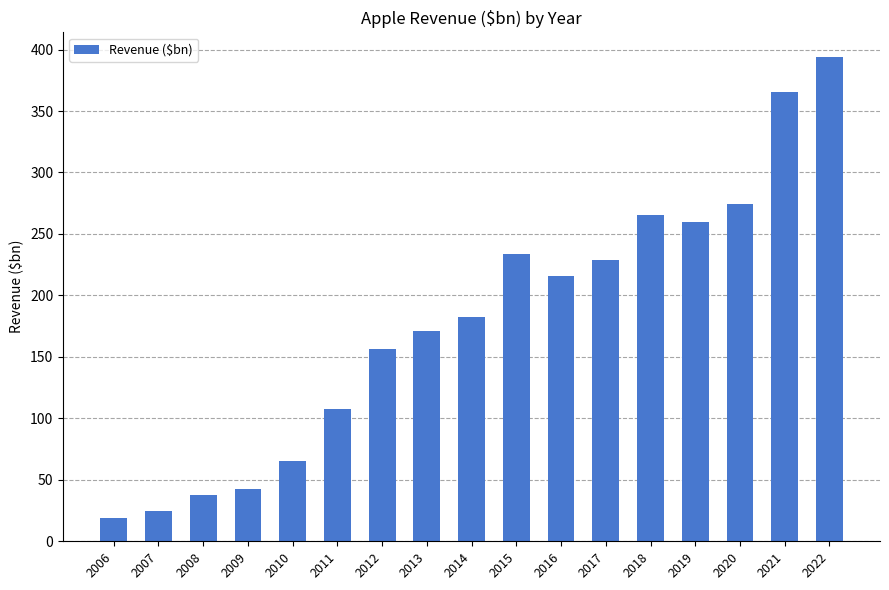

Approximately how many times larger is the value at 2012 compared to 2018?

0.6